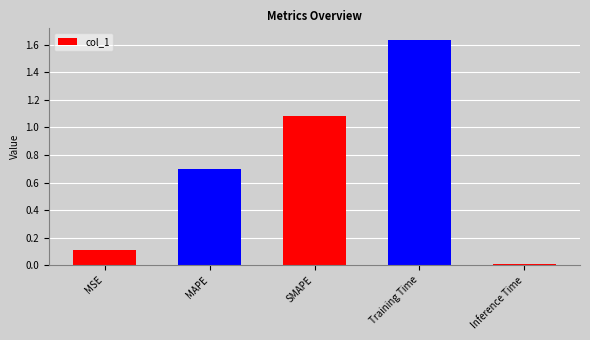

The chart shows a value of 1.9 at SMAPE. True or false?

False